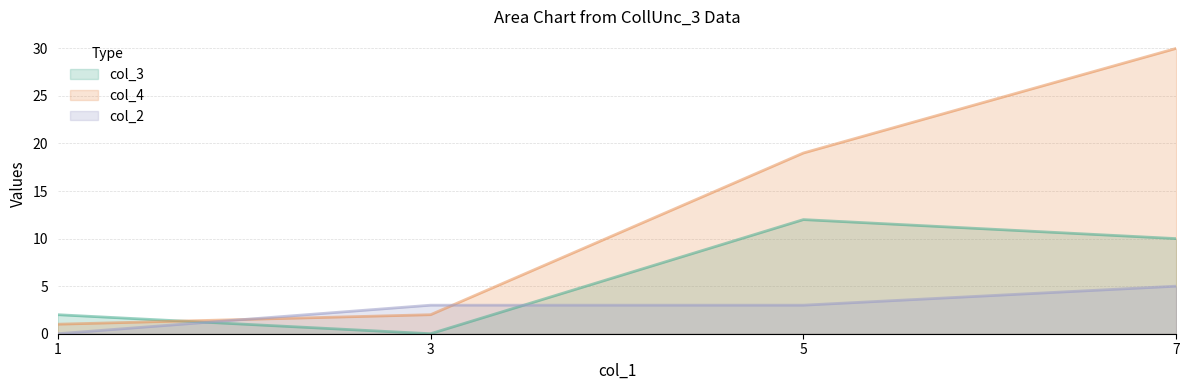

At which category is the sum across all series the highest?

7